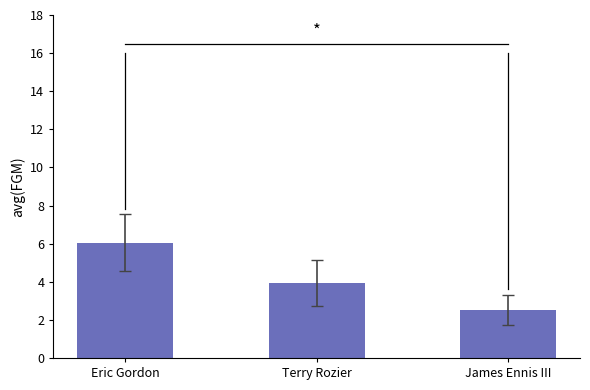

Is it true that the value at Terry Rozier is 5.7?

False